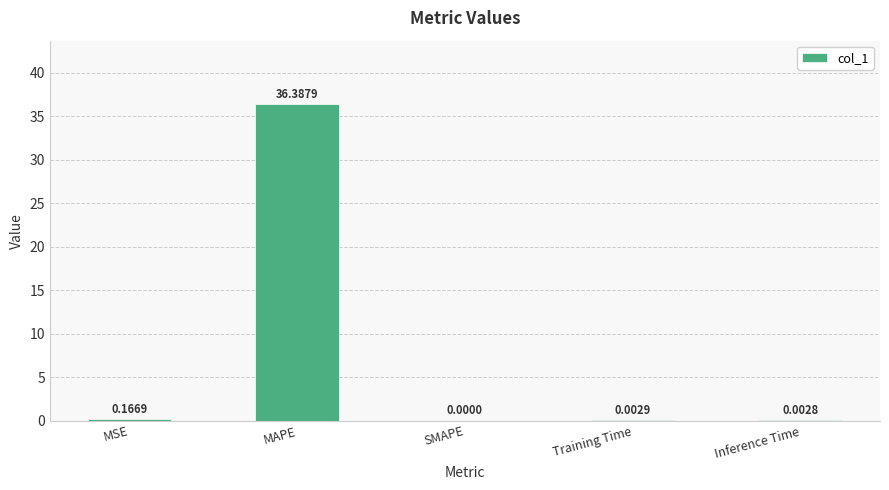

Is it true that the value at MAPE is 36.4?

True